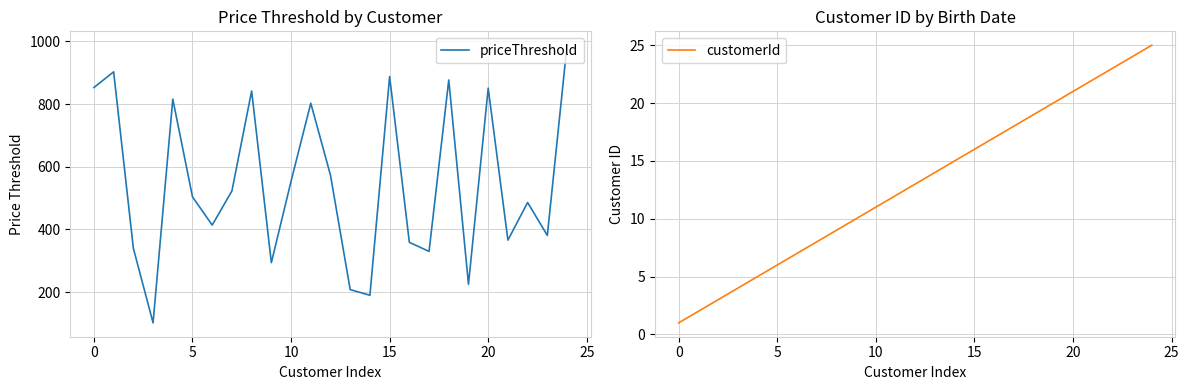

Which series has the largest total across all categories?

priceThreshold